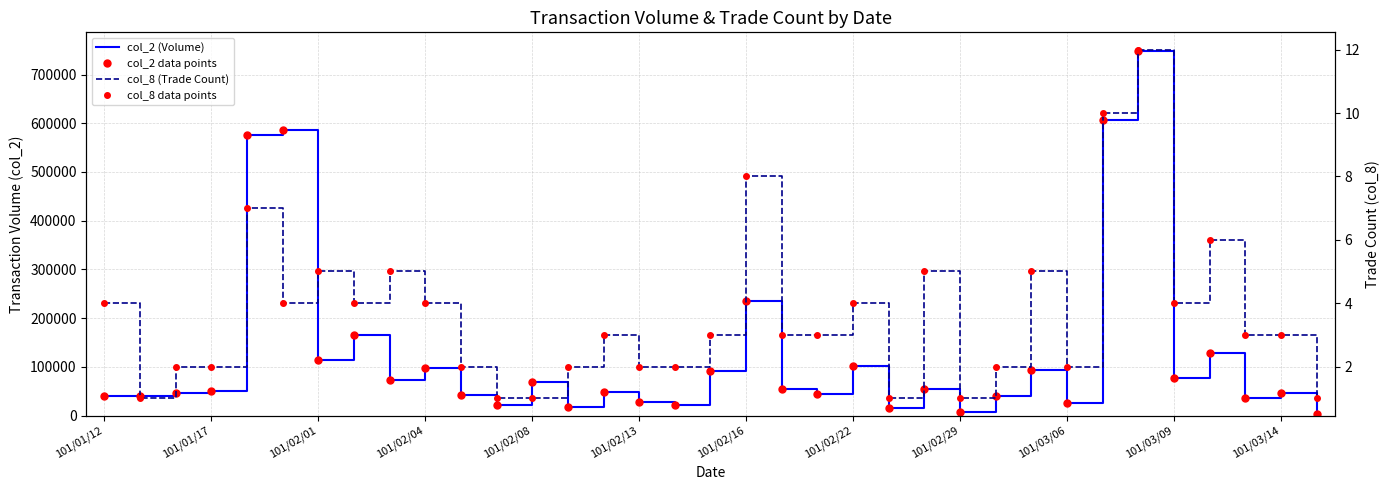

Which series changed the most between 101/03/06 and 17?

col_2 (Volume)